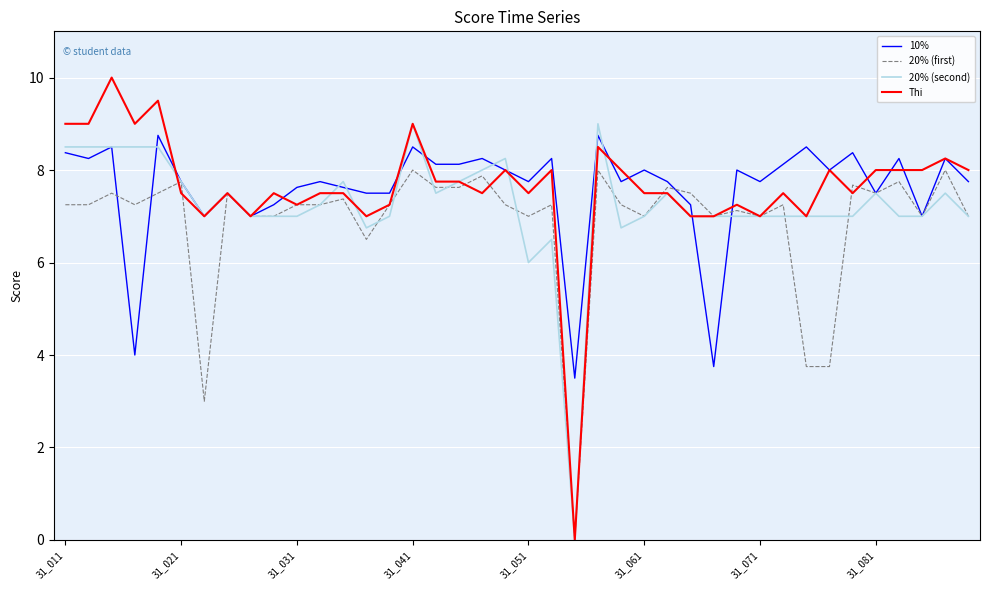

What is the sum of all 10% values?

303.6